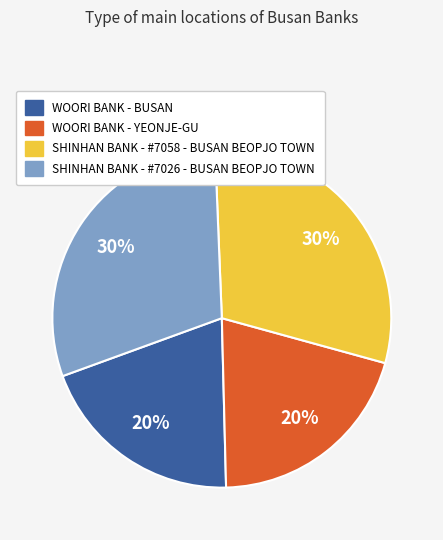

Is there any slice that represents more than half of the pie?

No